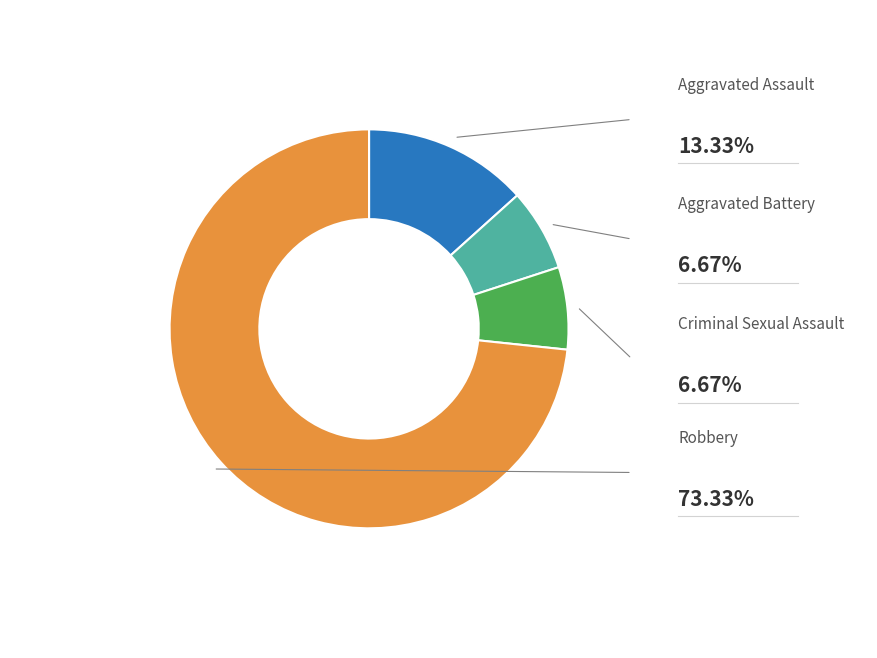

Is there any slice that represents more than half of the pie?

Yes